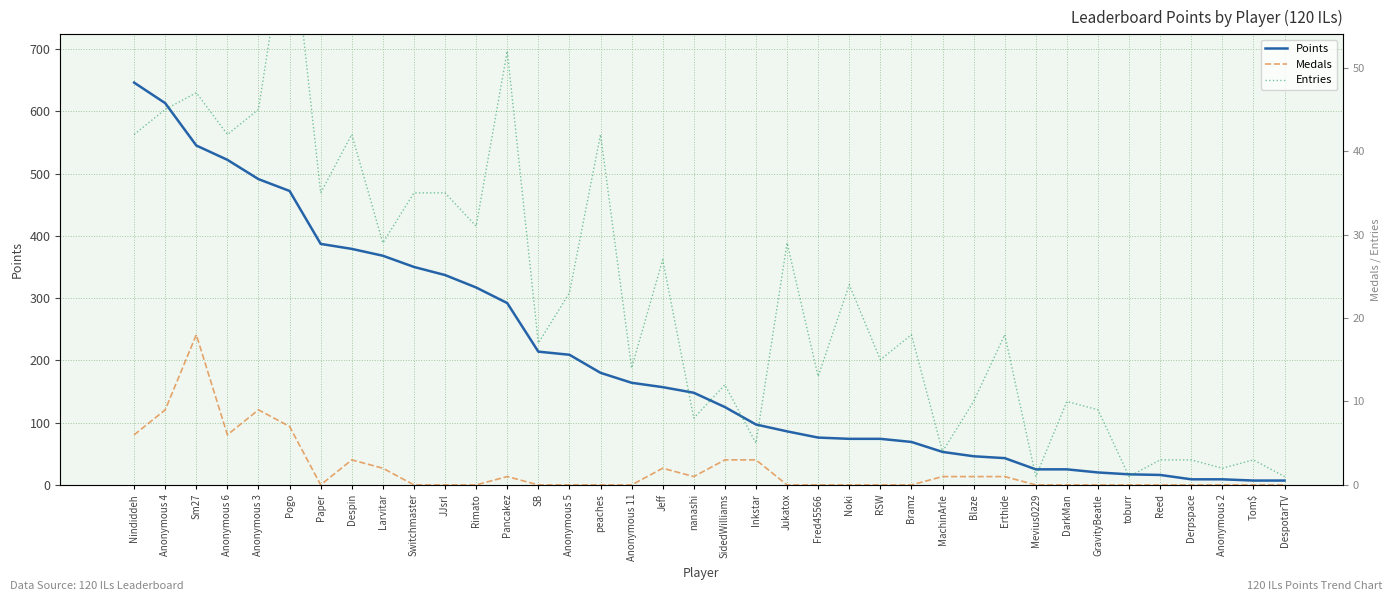

Rank the categories by Points value from highest to lowest.

Nindiddeh, Anonymous 4, Sm27, Anonymous 6, Anonymous 3, Pogo, Paper, Despin, Larvitar, Switchmaster, JJsrl, Rimato, Pancakez, SB, Anonymous 5, peaches, Anonymous 11, Jeff, nanashi, SidedWilliams, Inkstar, Jukatox, Fred45566, Noki, RSW, Bramz, MachinArle, Blaze, Erthide, Mevius0229, DarkMan, GravityBeatle, toburr, Reed, Derpspace, Anonymous 2, Tom$, DespotarTV